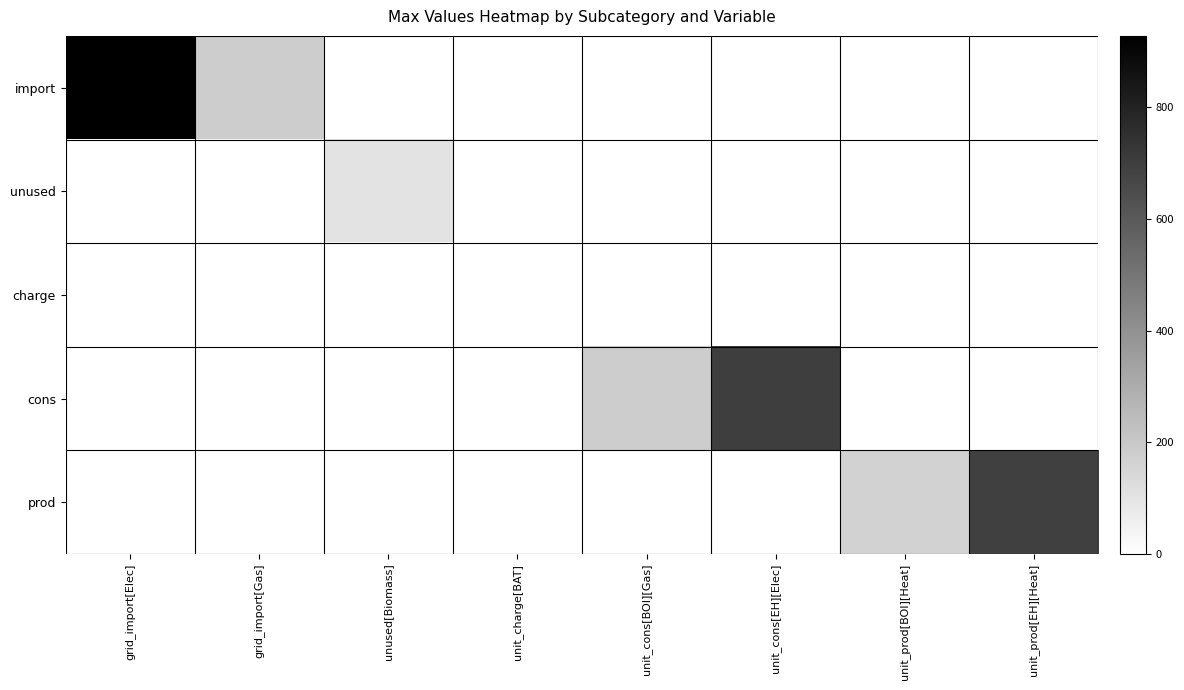

What is the total value across all series at unit_prod[BOI][Heat]?

164.6